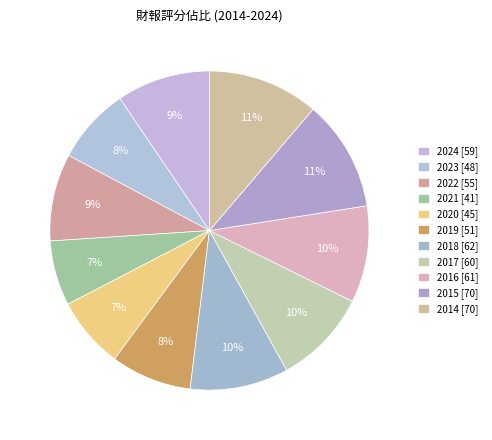

Does any single category account for the majority?

No